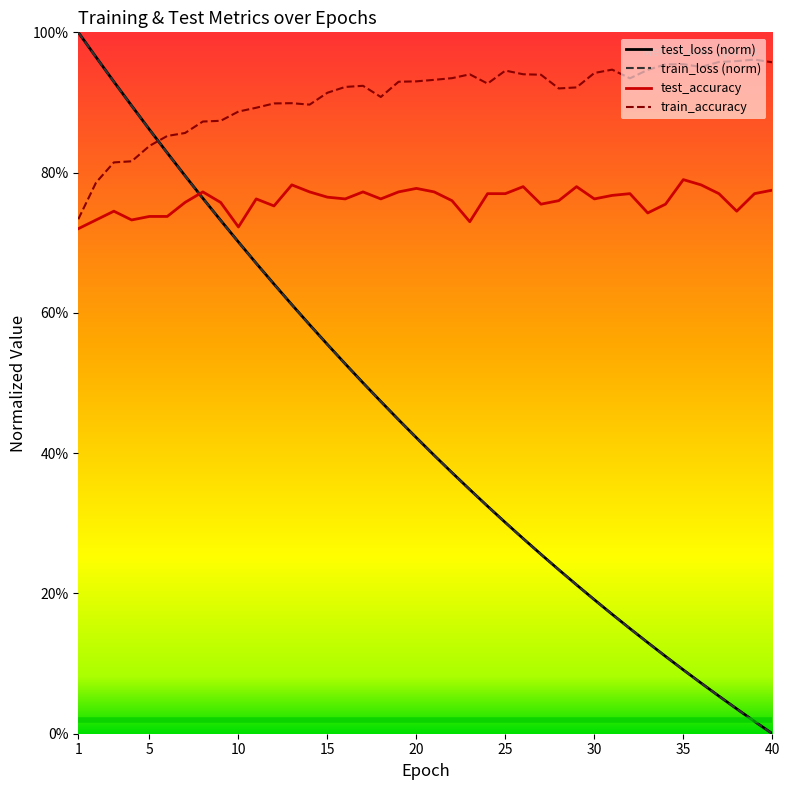

True or false: test_loss has more than 2 interior local peaks.

False